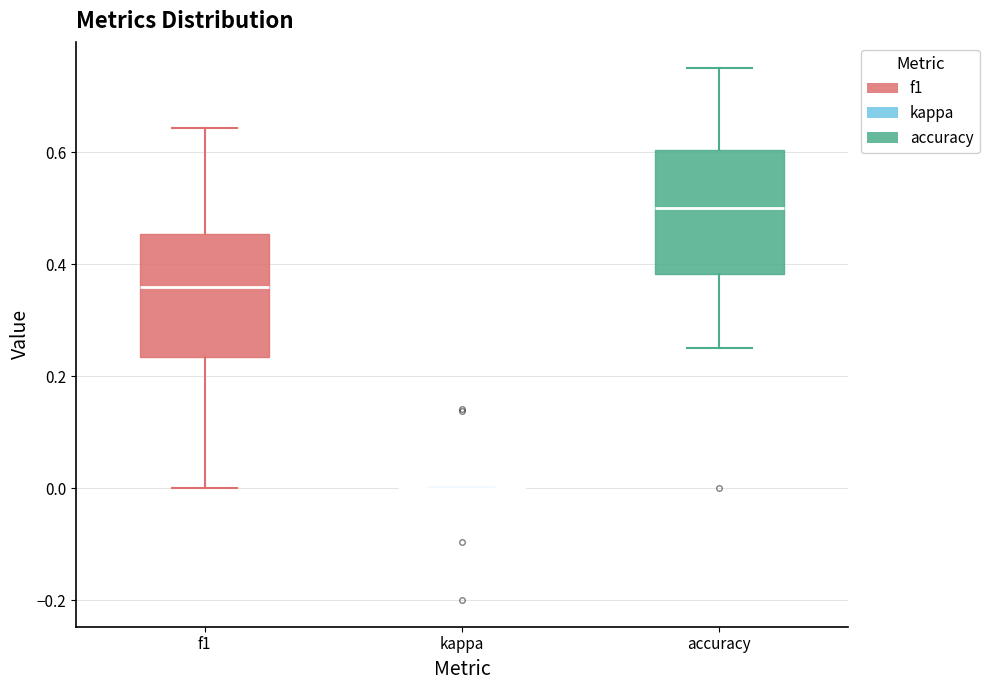

Reading left to right, read every box against the y-axis: the position of its median line, the range the box covers, and the ends of its whiskers. The values are not printed on the chart, so give them approximately, as read against the axis.

f1: median 0.36, box 0.24 to 0.46, whiskers 0.00 to 0.64
kappa: box collapsed to a line at 0.00, whiskers 0.00 to 0.00
accuracy: median 0.50, box 0.38 to 0.60, whiskers 0.26 to 0.76